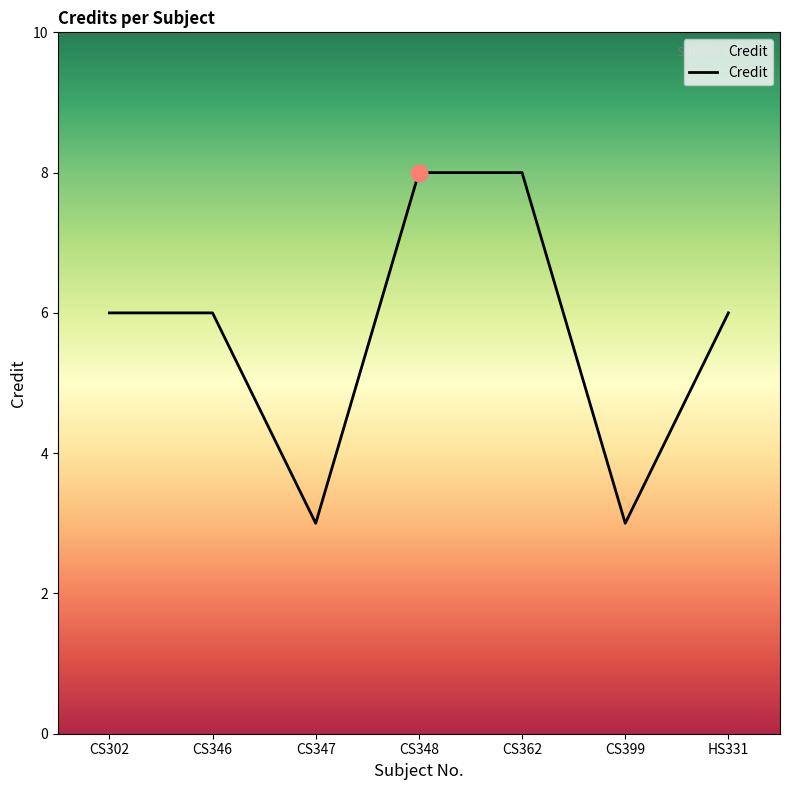

Is it true that the value at CS348 is 8?

True